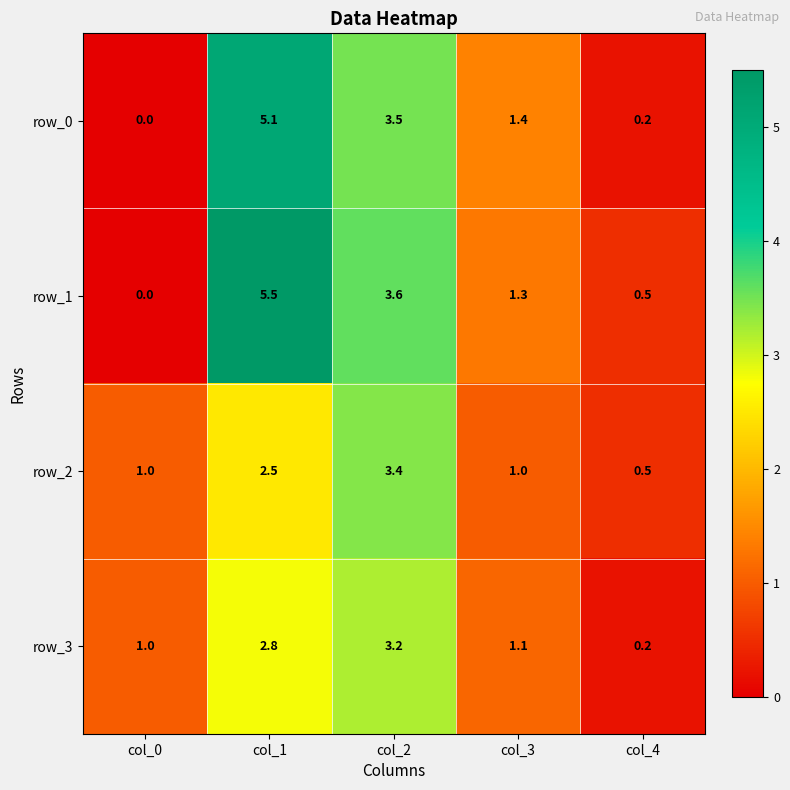

Which series has the largest range (max minus min)?

row_1